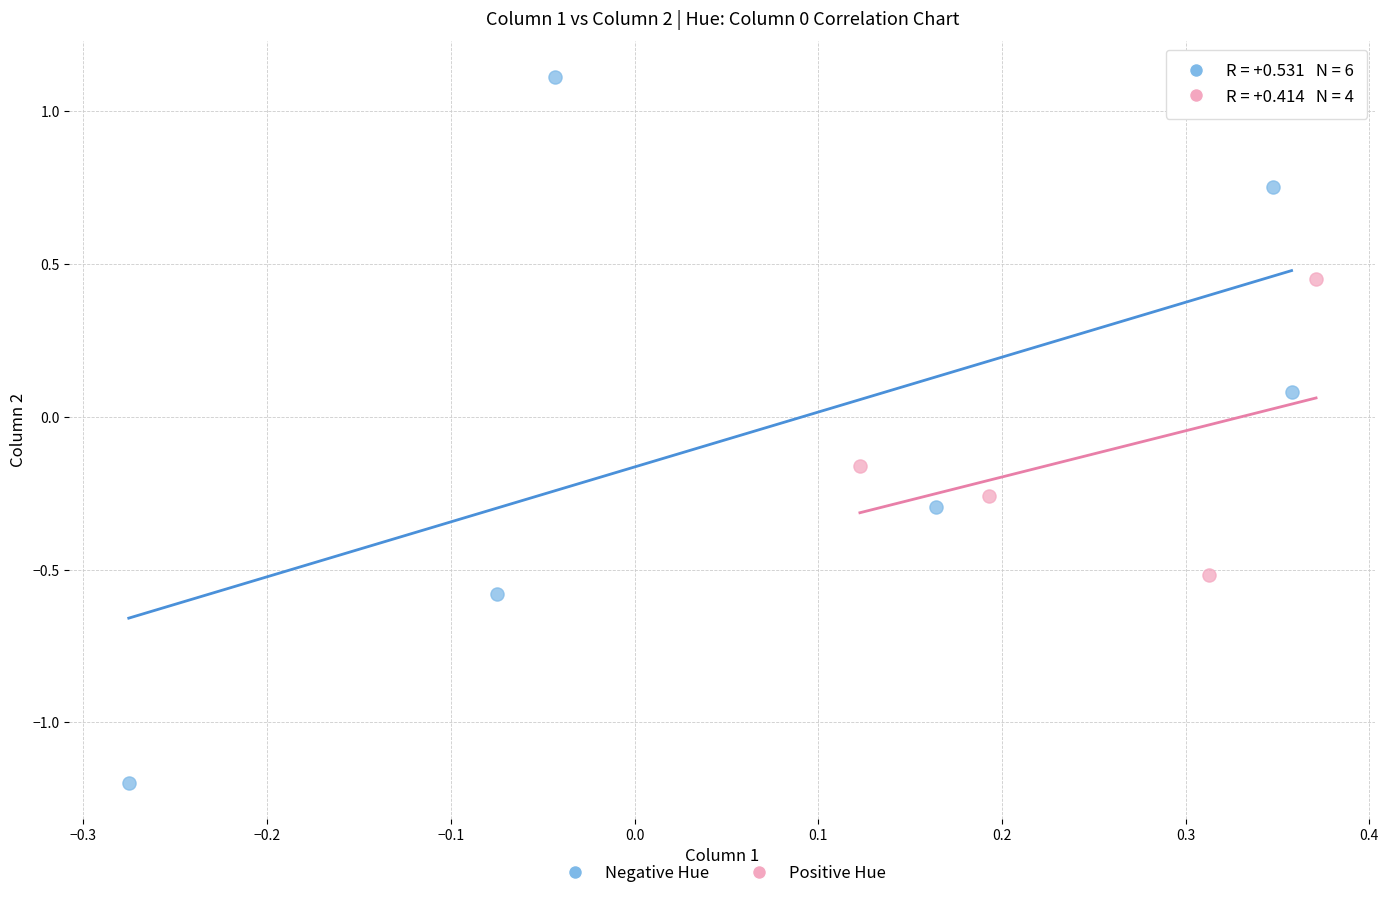

Which series has the widest spread of Y values?

Negative Hue